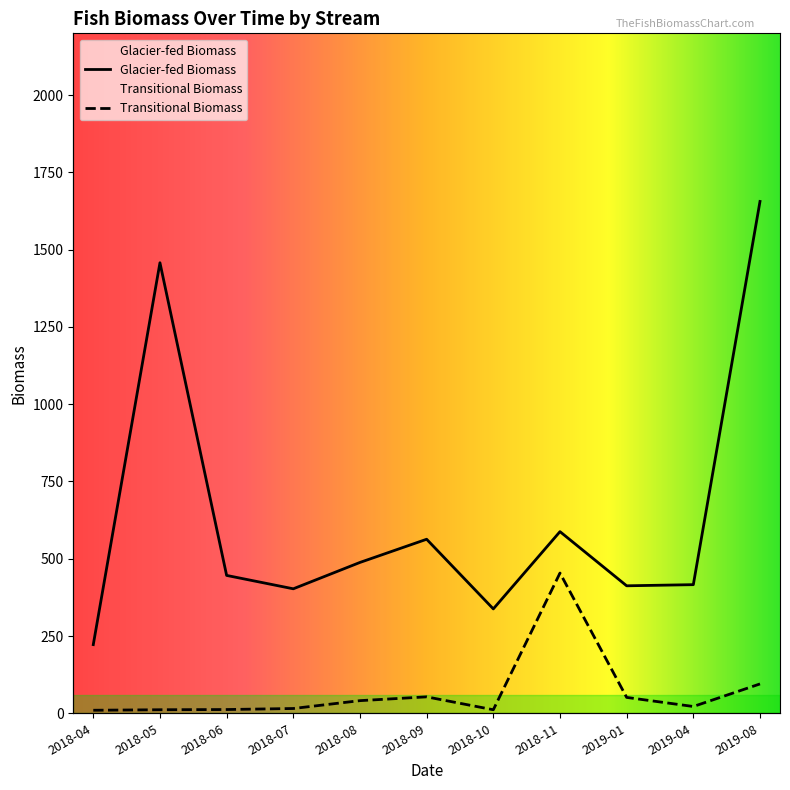

Is the value of Glacier-fed Biomass at 2018-04 greater than the value of Transitional Biomass at 2019-04?

Yes